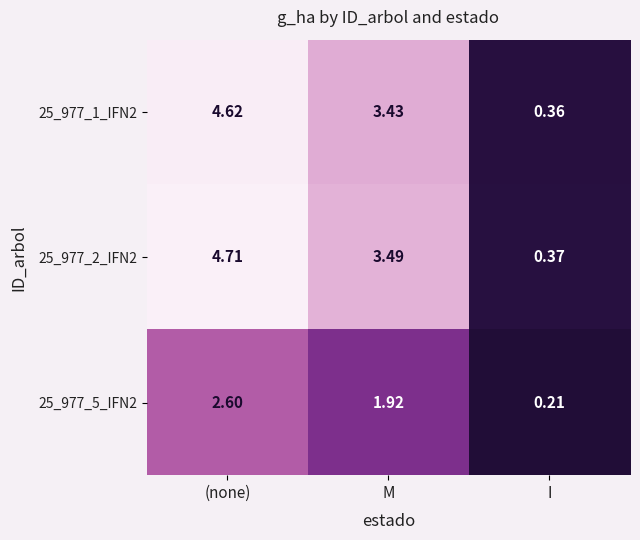

Is the value of 25_977_1_IFN2 at I greater than the value of 25_977_5_IFN2 at M?

No